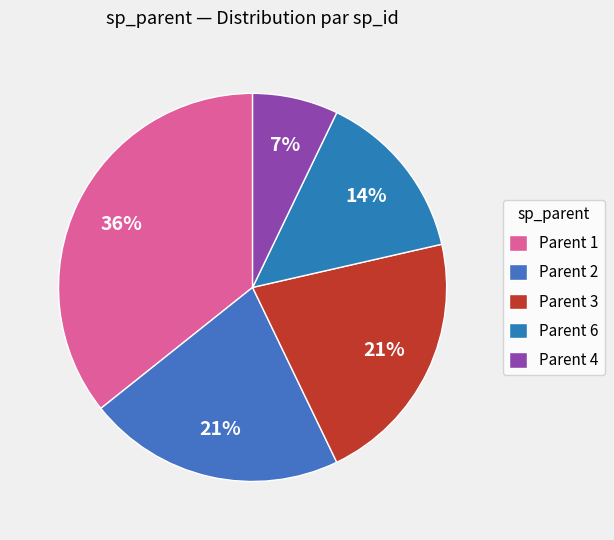

Is there any slice that represents more than half of the pie?

No